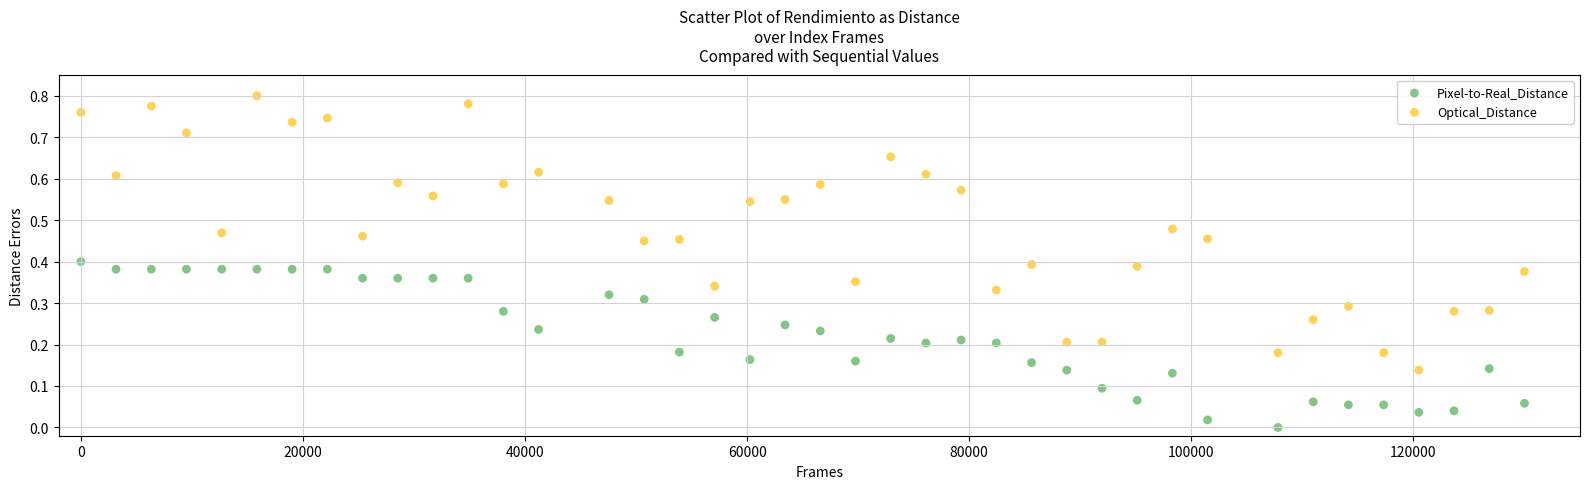

Which series has the widest spread of Y values?

Optical_Distance